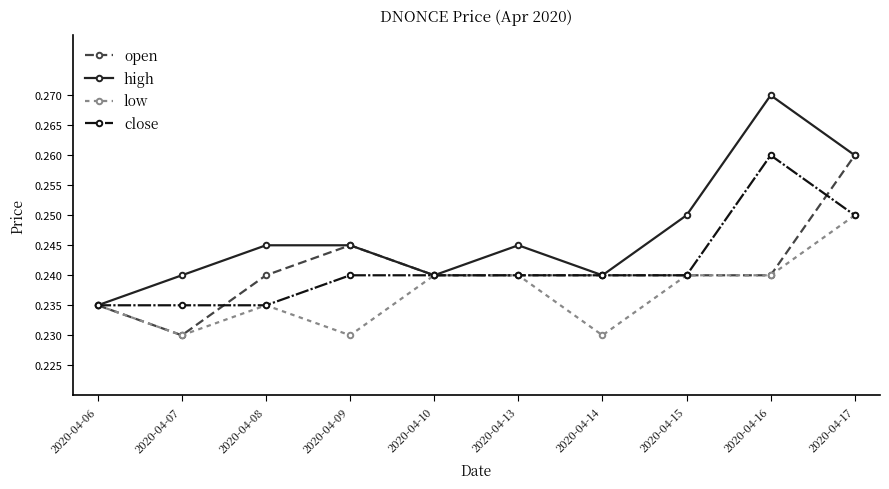

The value of high at 2020-04-15 is 0.4. True or false?

False